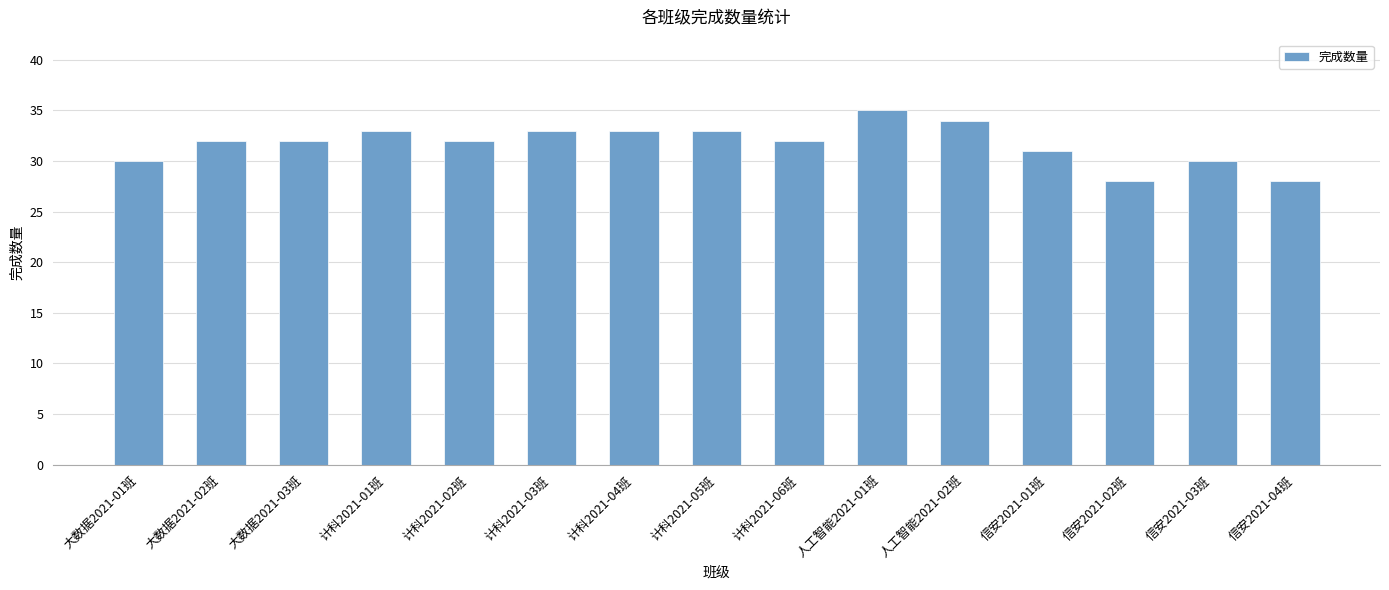

The value at 人工智能2021-02班 is 34. True or false?

True